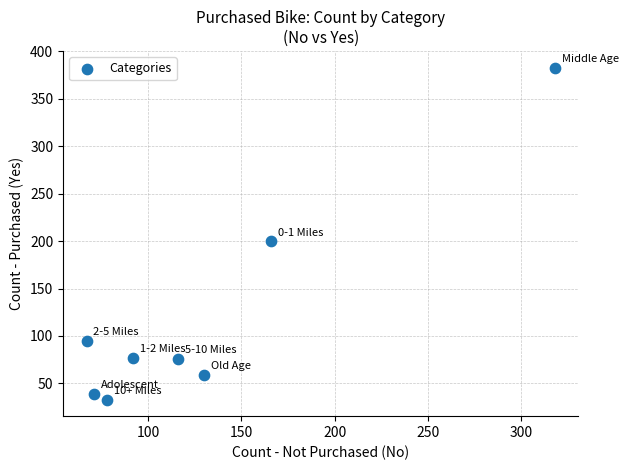

What is the range of Y values (max minus min)?

350